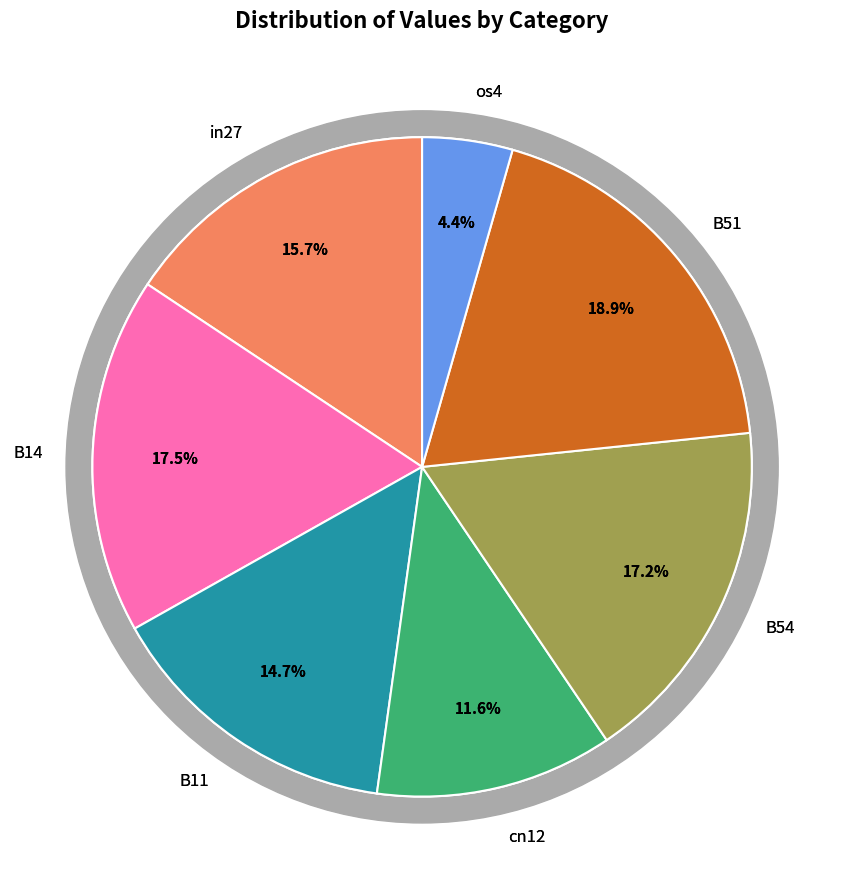

What portion of the pie excludes os4?

95.6%